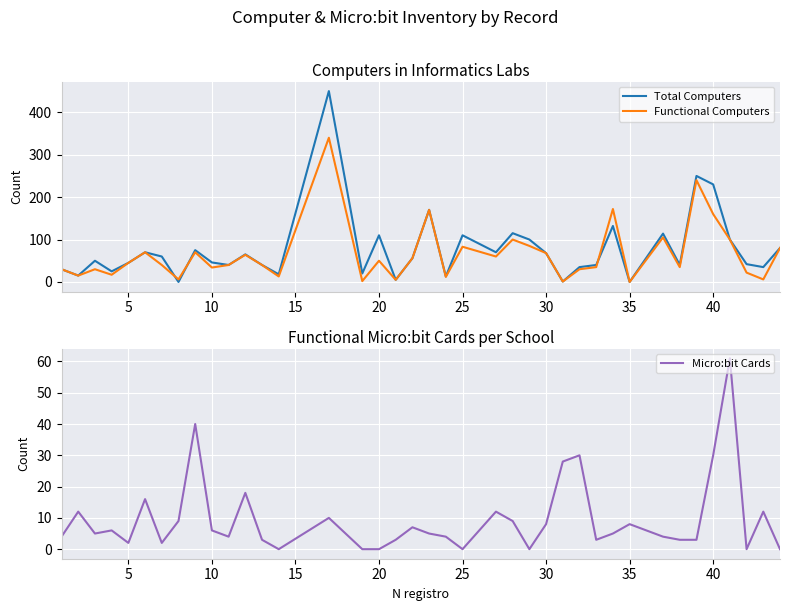

What is the difference between the second highest and minimum values in the Micro:bit Cards series?

40